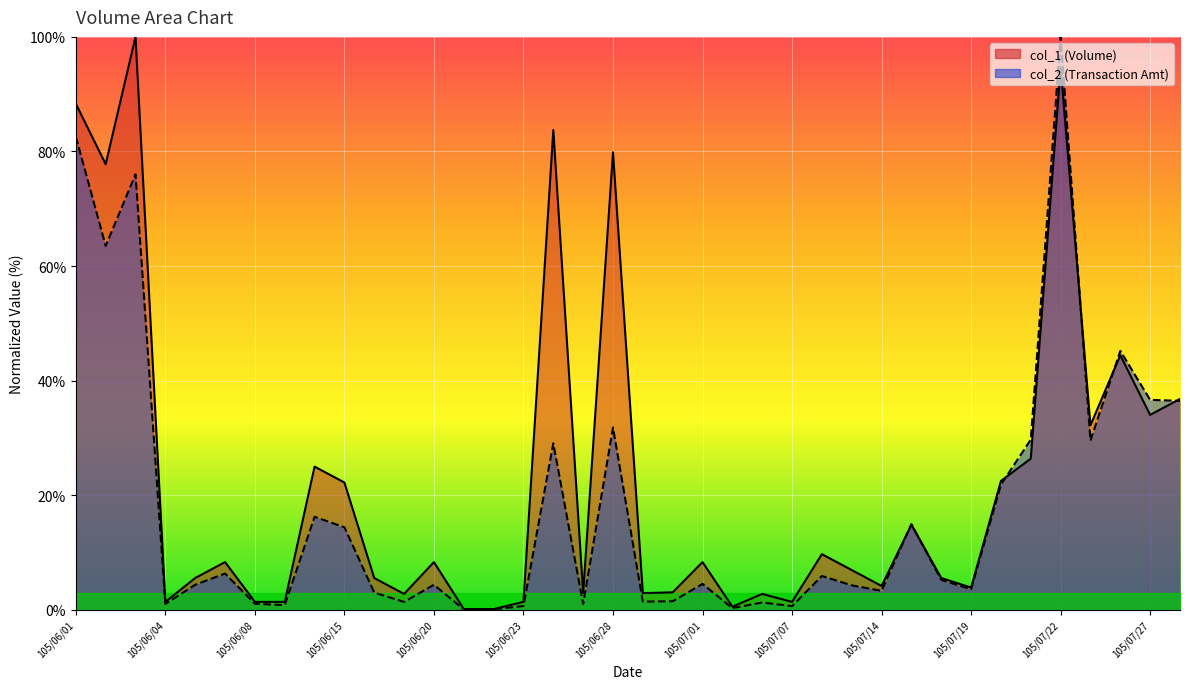

Between 105/07/21 and 105/07/19, which is larger?

105/07/21